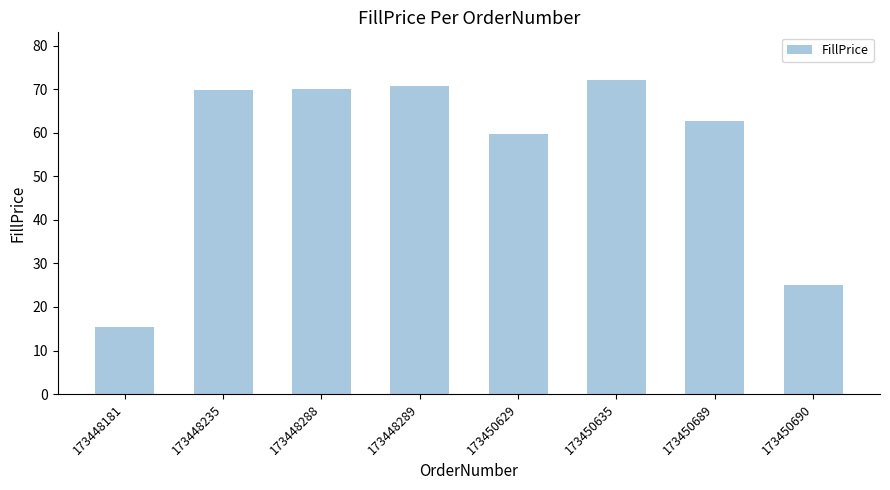

Are the bars horizontal?

No